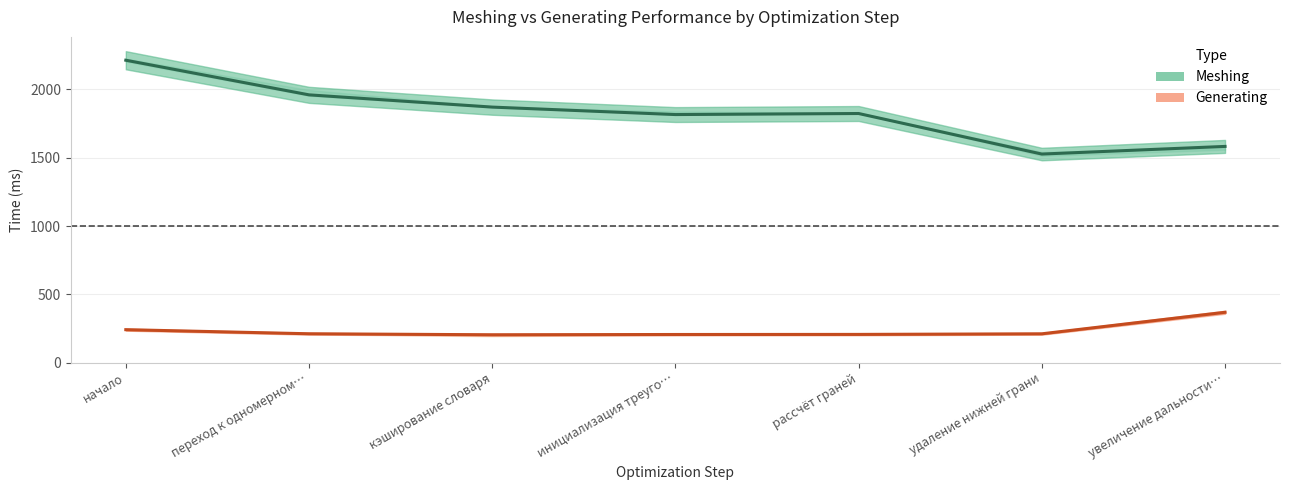

What is the difference between the maximum and minimum values in the gen avg series?

164.7